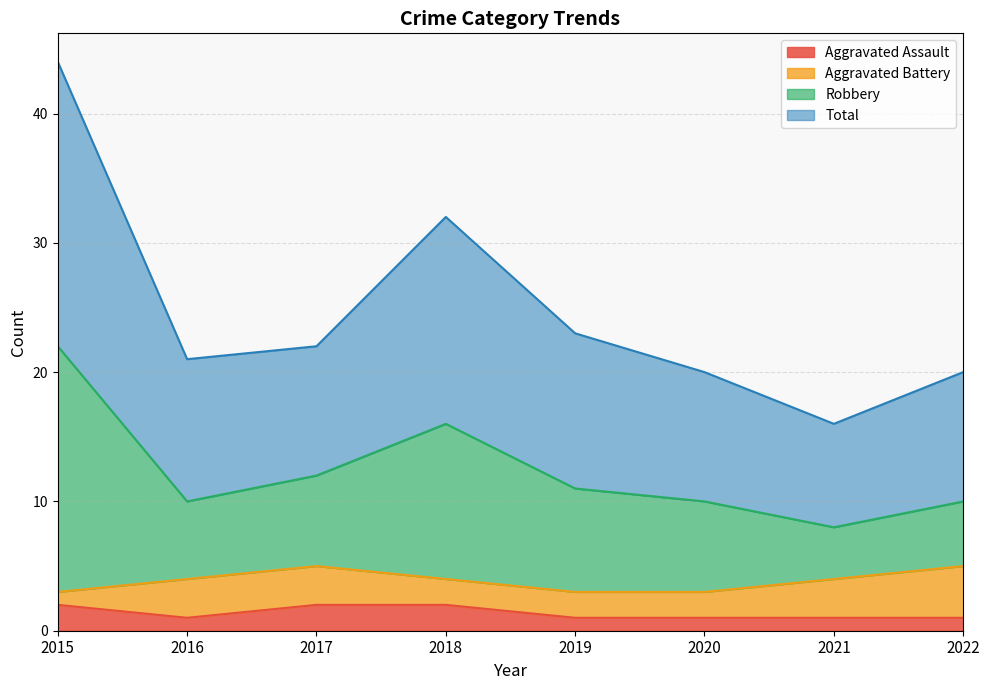

The Aggravated Assault series shows 2 at 2015. True or false?

True